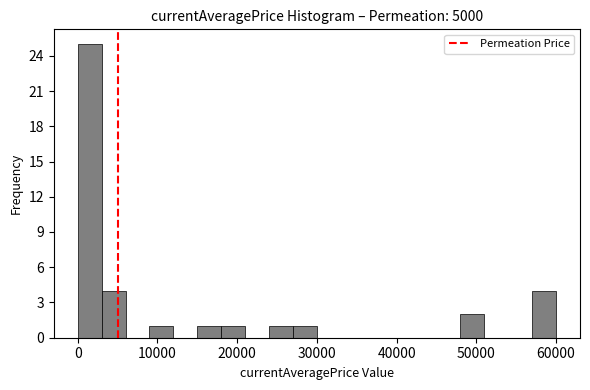

Read against the x-axis, roughly where is the centre of the tallest bar?

2000